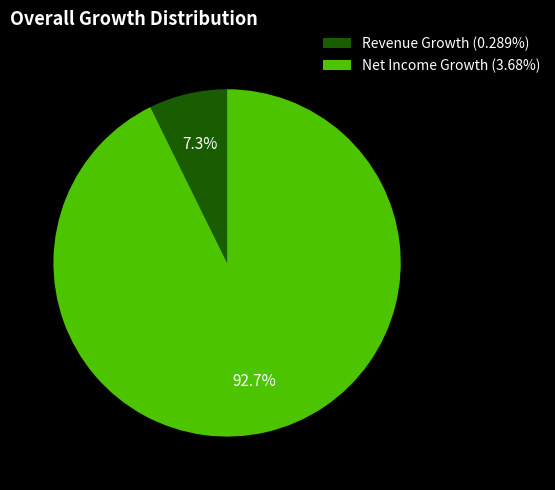

Is Revenue Growth (0.289%) the majority of the pie?

No